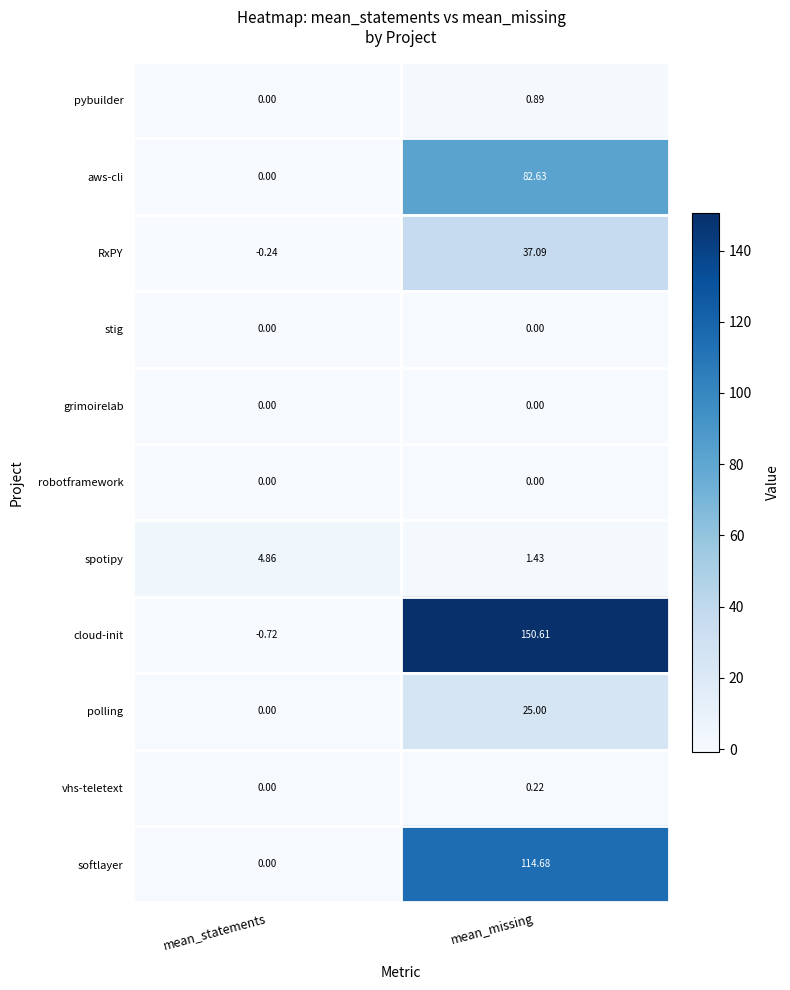

Which series has the largest range (max minus min)?

cloud-init